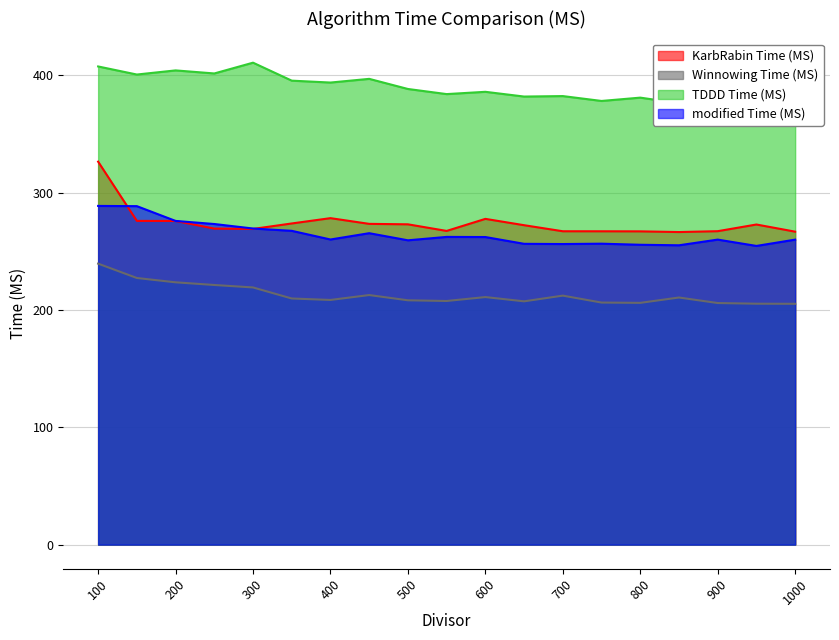

At 400, list the series in order from largest to smallest.

TDDD Time (MS), KarbRabin Time (MS), modified Time (MS), Winnowing Time (MS)